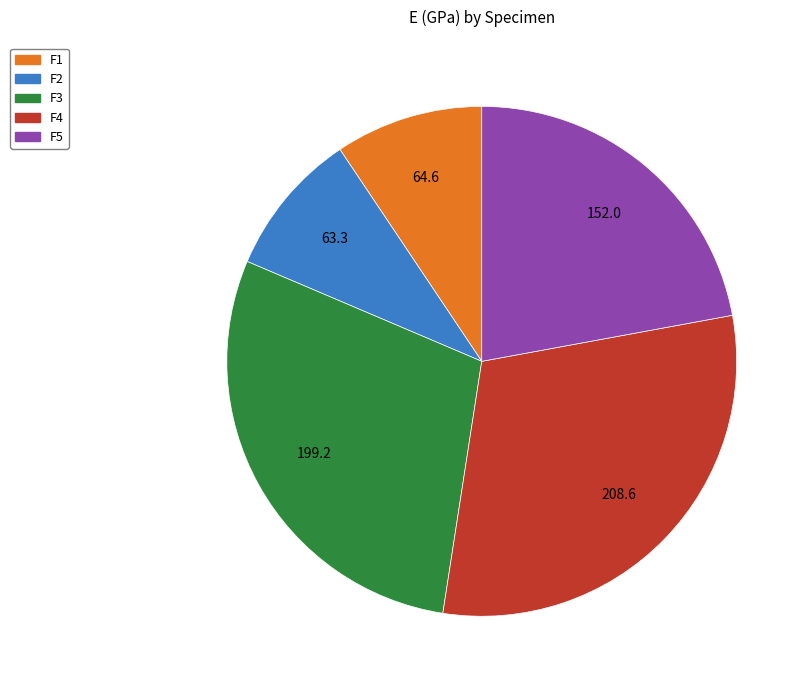

Which slice is the largest?

F4